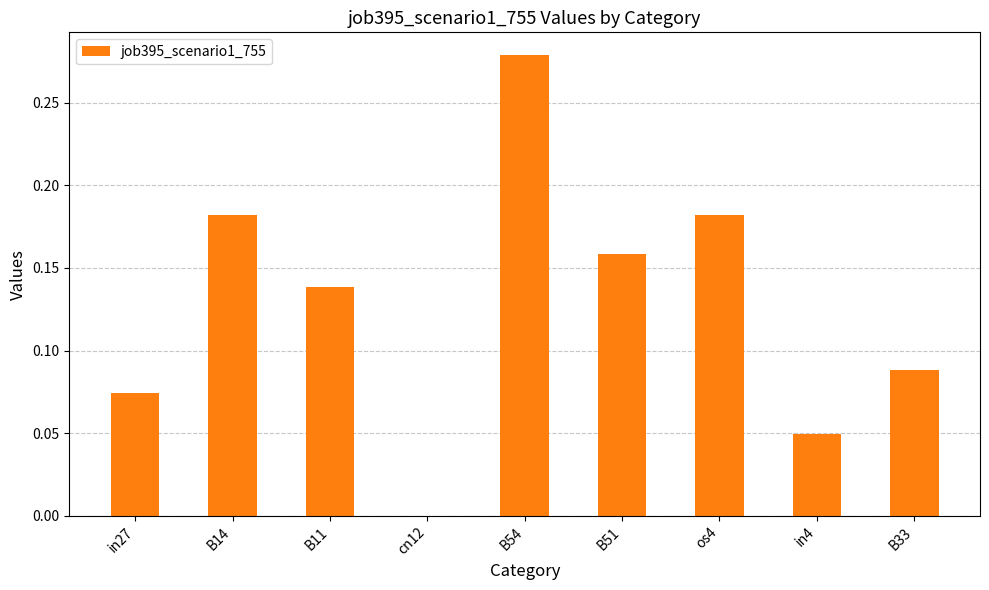

What is the sum of all values?

1.2